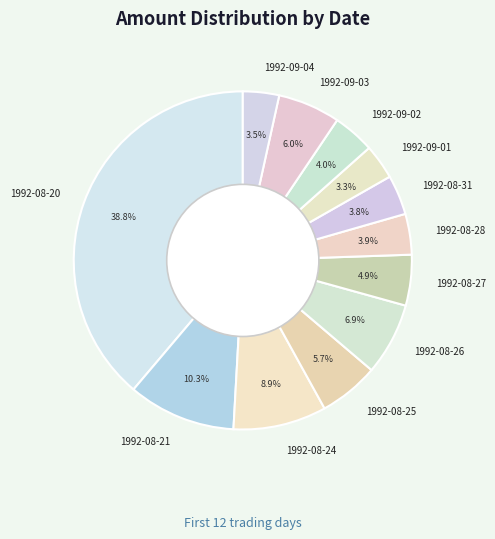

Which slice is the largest?

1992-08-20